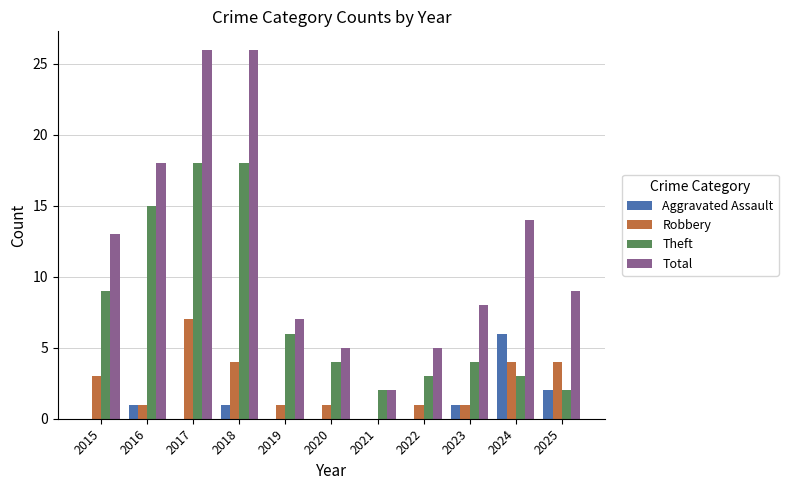

Between 2022 and 2025, which series saw the biggest shift?

Total